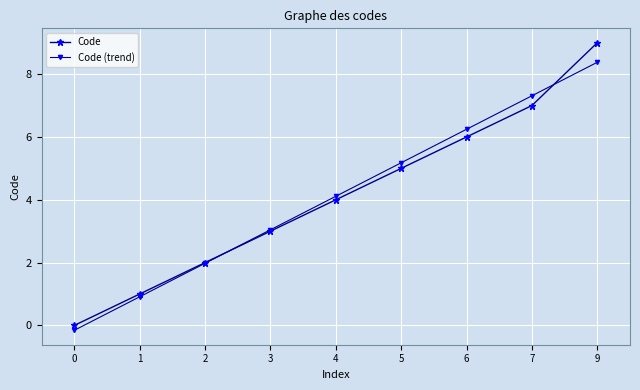

Read the Code (trend) value at 0.

-0.2